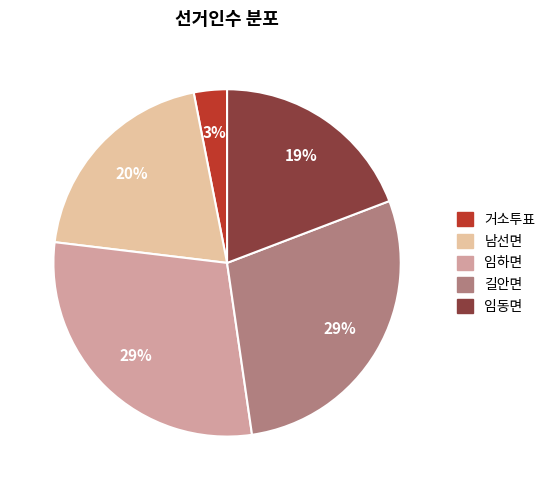

Which category has the smallest portion of the pie?

거소투표